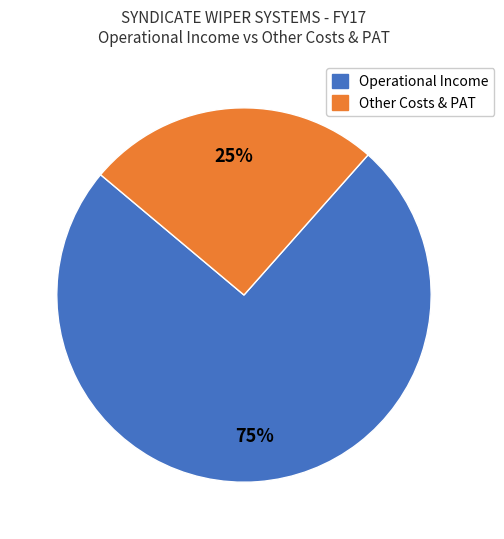

What is the smallest slice in the pie chart?

Other Costs & PAT